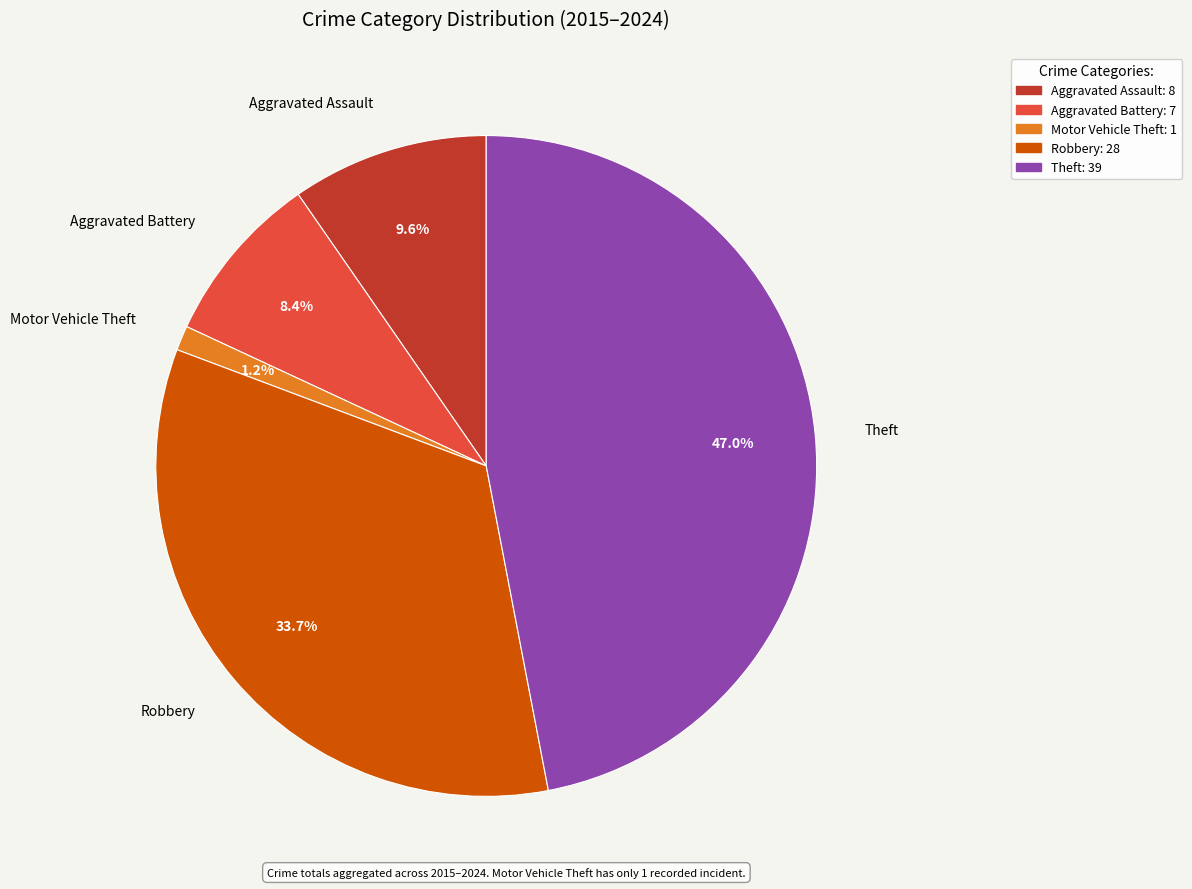

How many segments does this pie chart have?

5